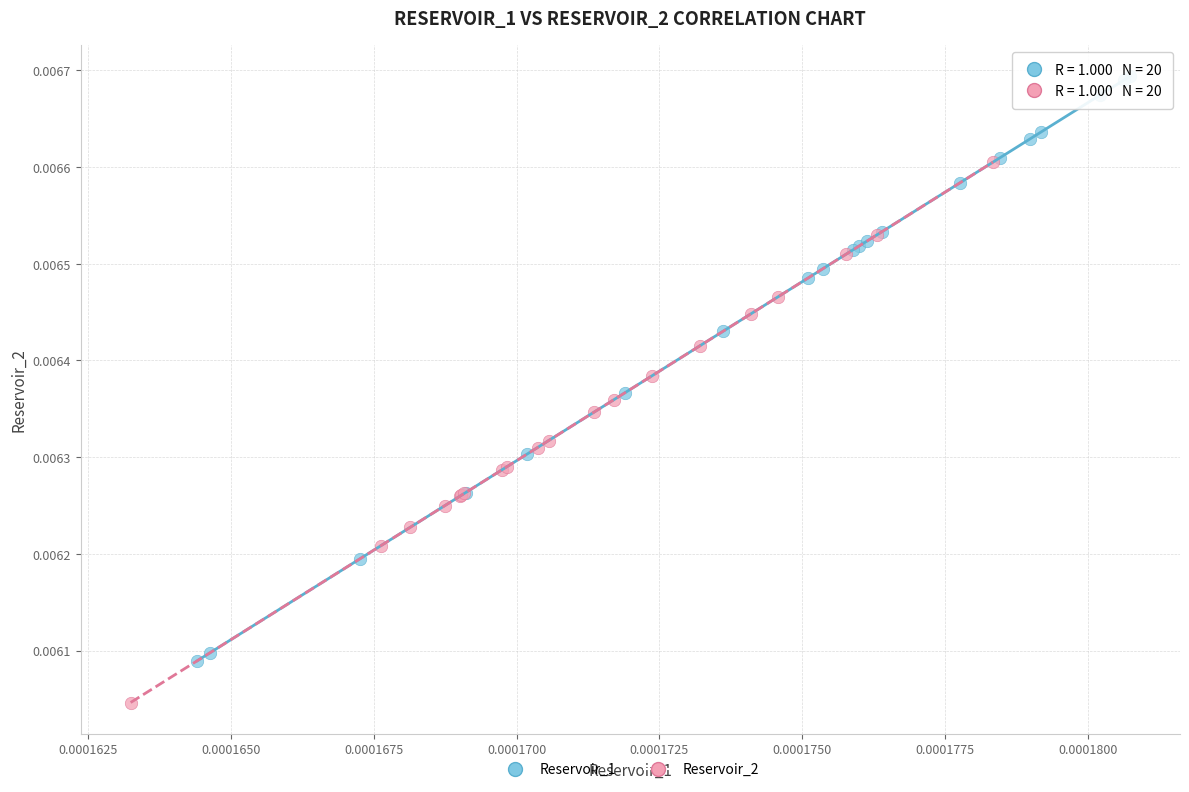

Which series has the largest Y range (max minus min)?

Reservoir_1